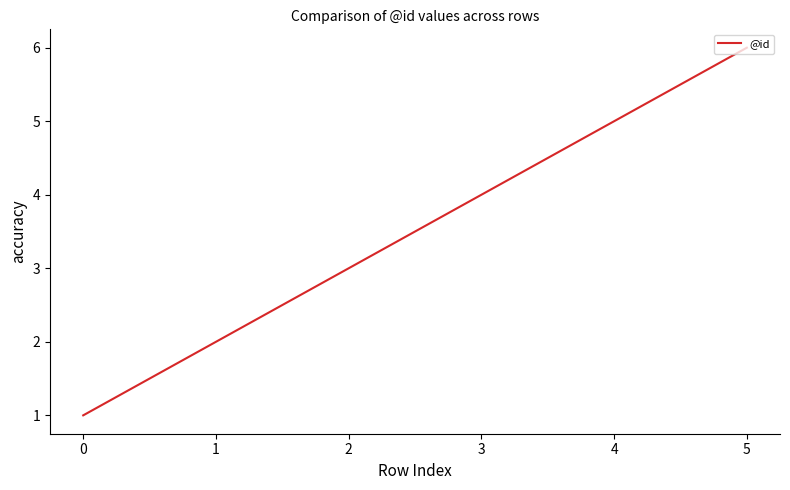

Reading right to left, what are all the values shown in this chart?

6	5	4	3	2	1